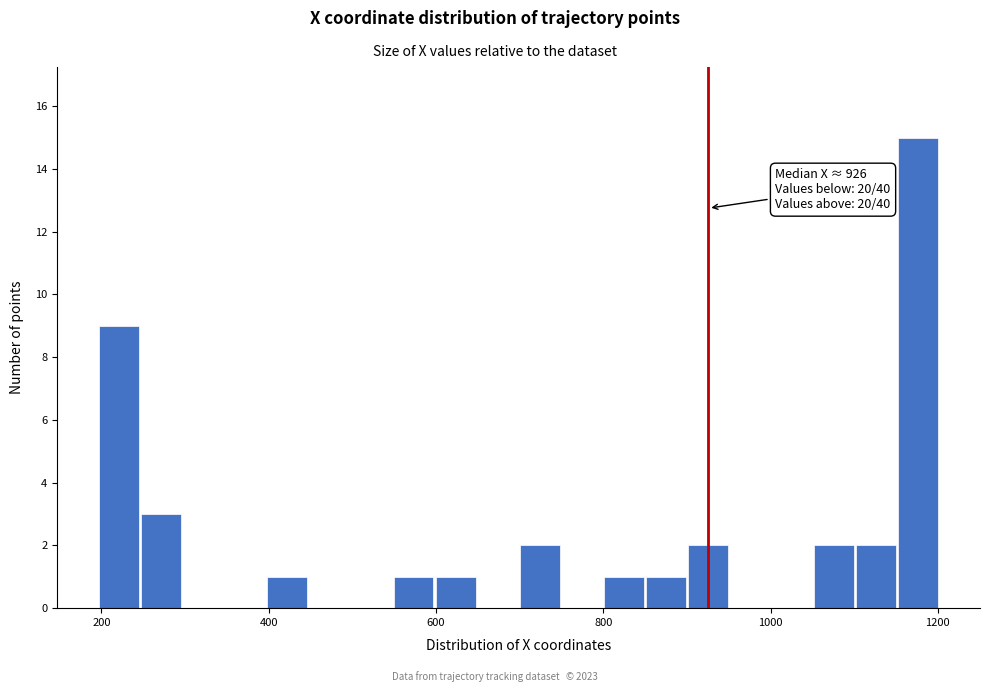

Read against the x-axis, roughly where is the centre of the tallest bar?

1180